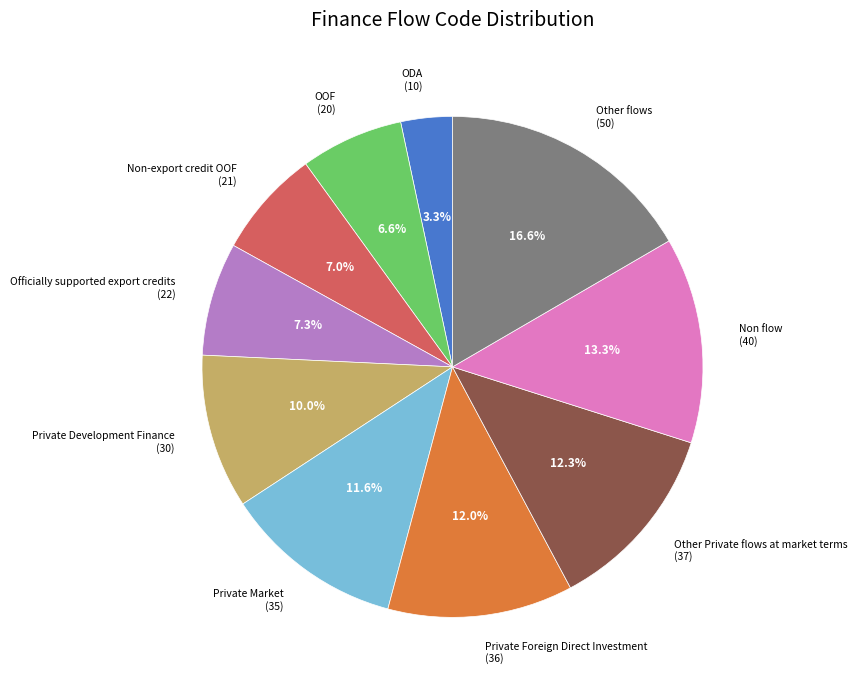

Does Other flows account for over 50% of the chart?

No